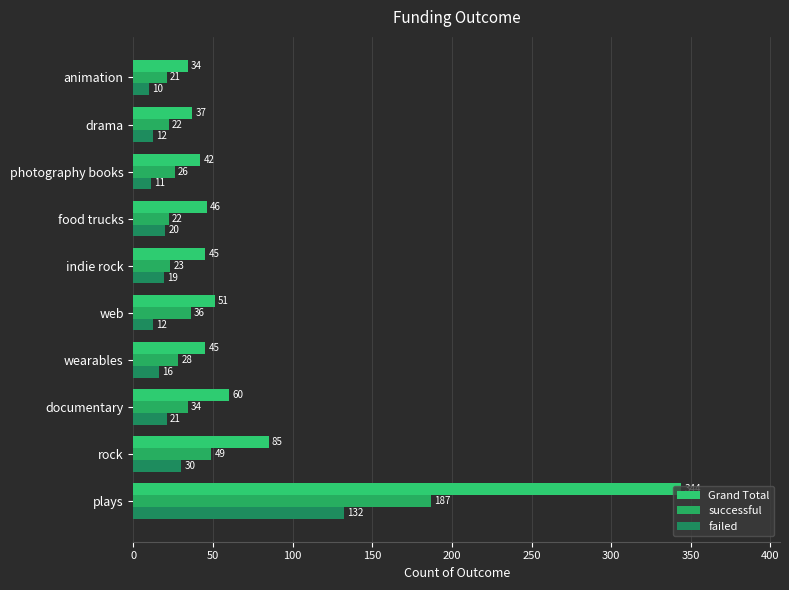

What is the sum of all Grand Total values?

789